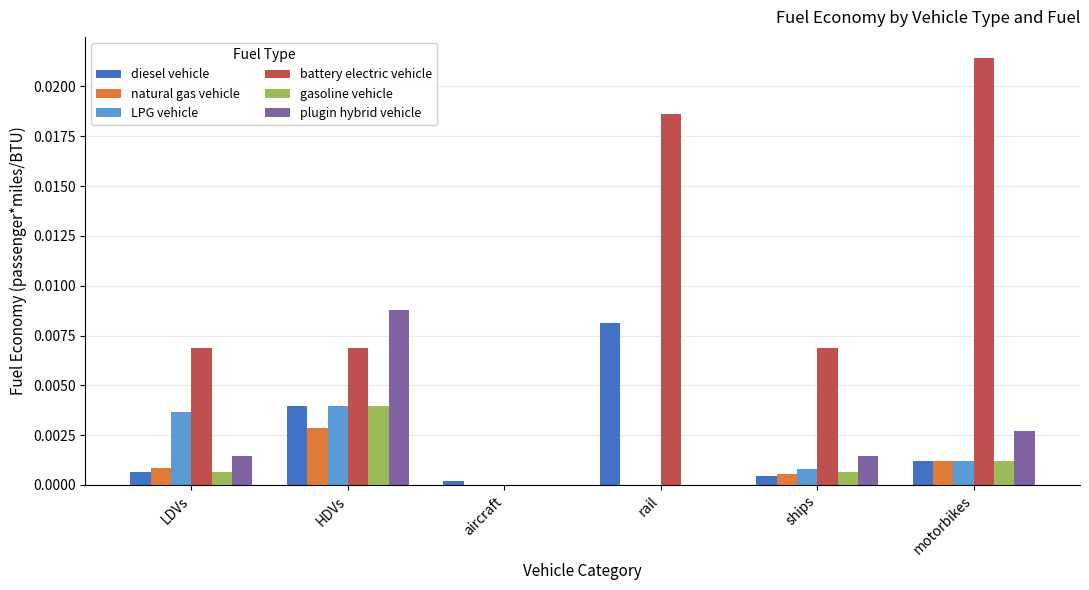

Are the bars horizontal?

No